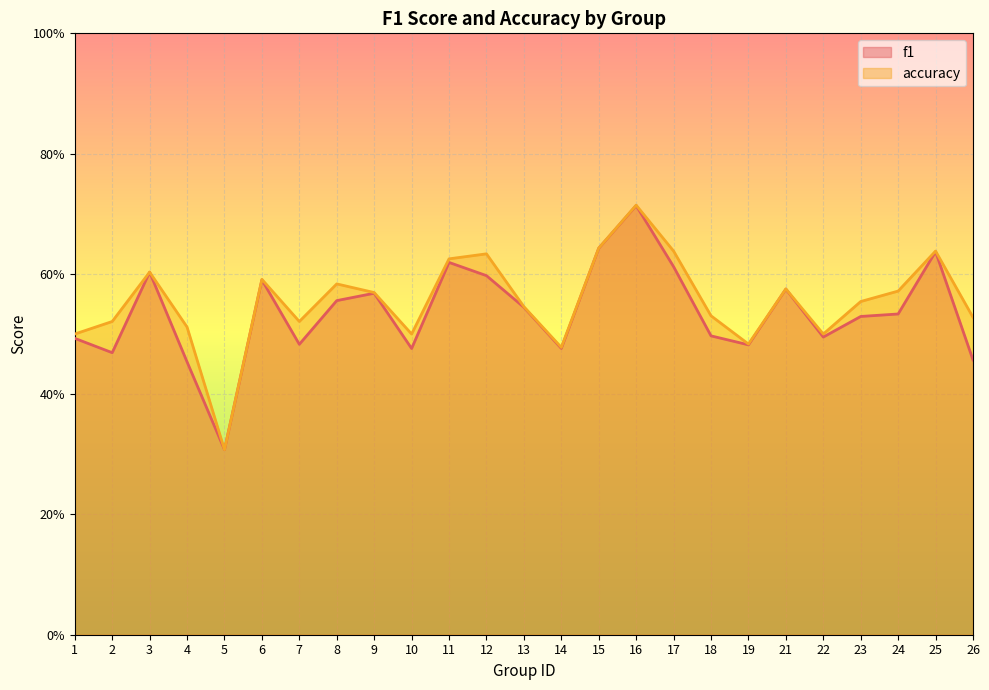

What is the lowest value of the f1 series?

0.3